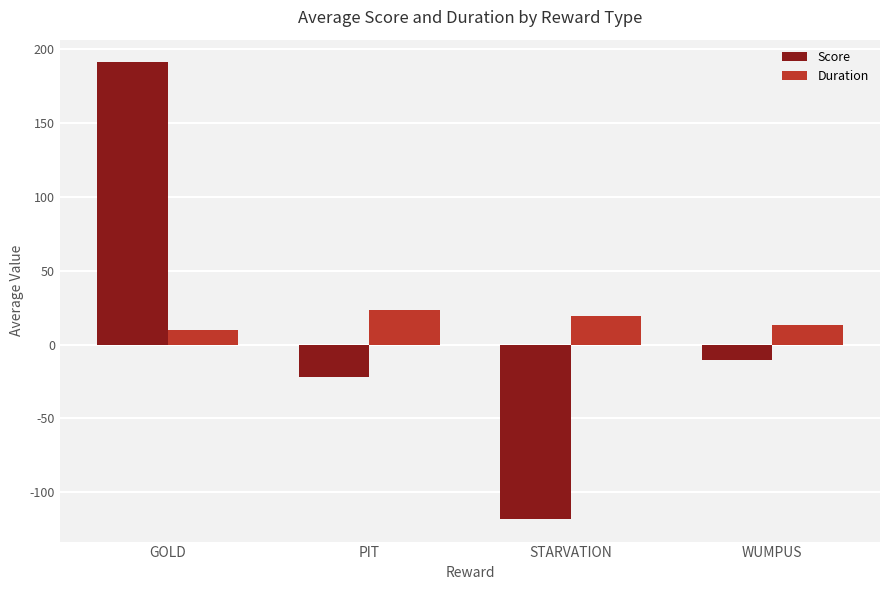

At which category is the sum across all series the highest?

GOLD